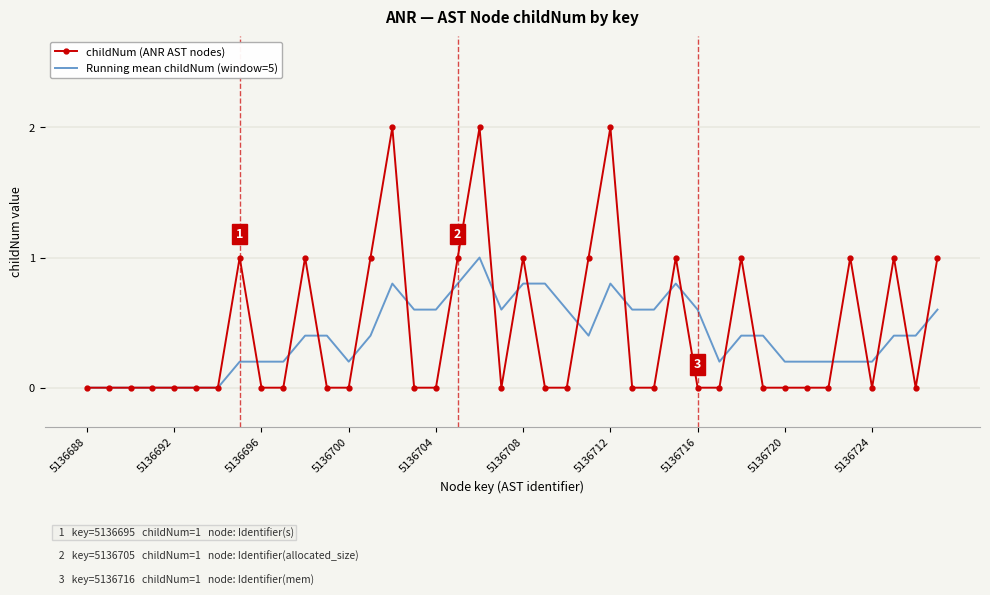

What is the highest value of the Running mean childNum (window=5) series?

1.0